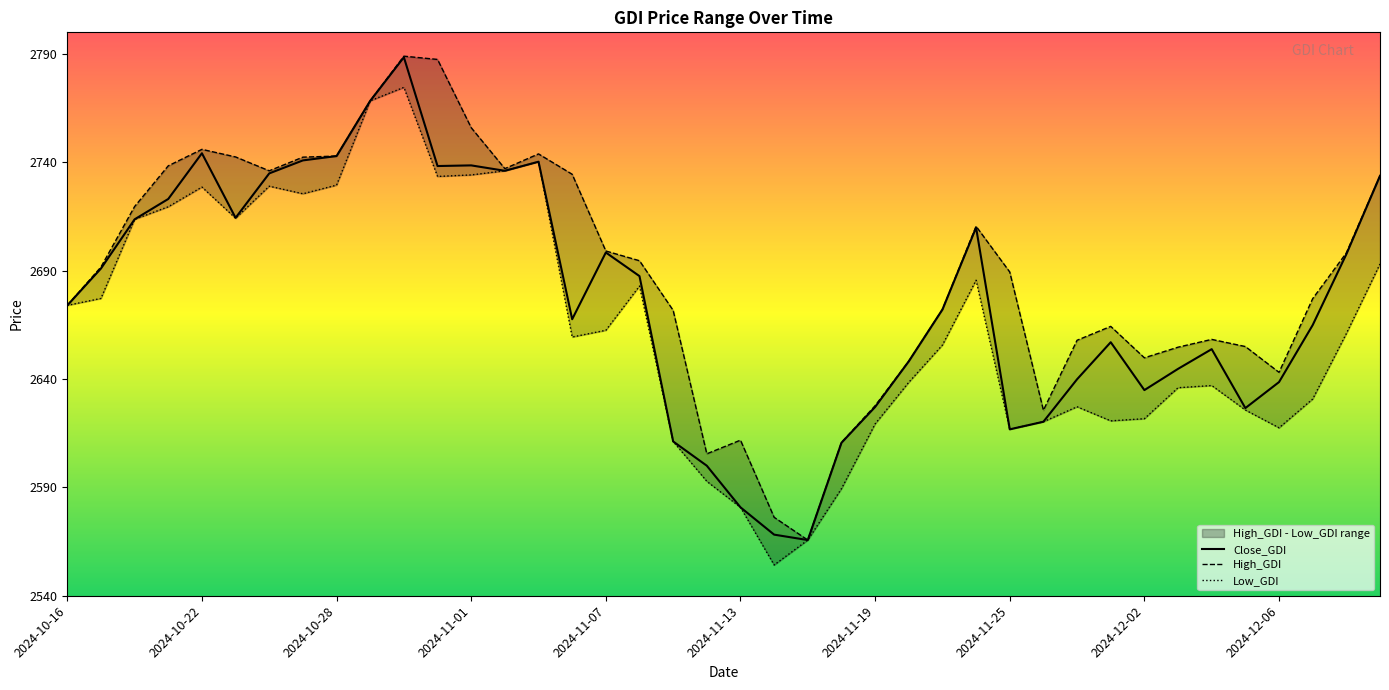

How many data points does each series have?

40